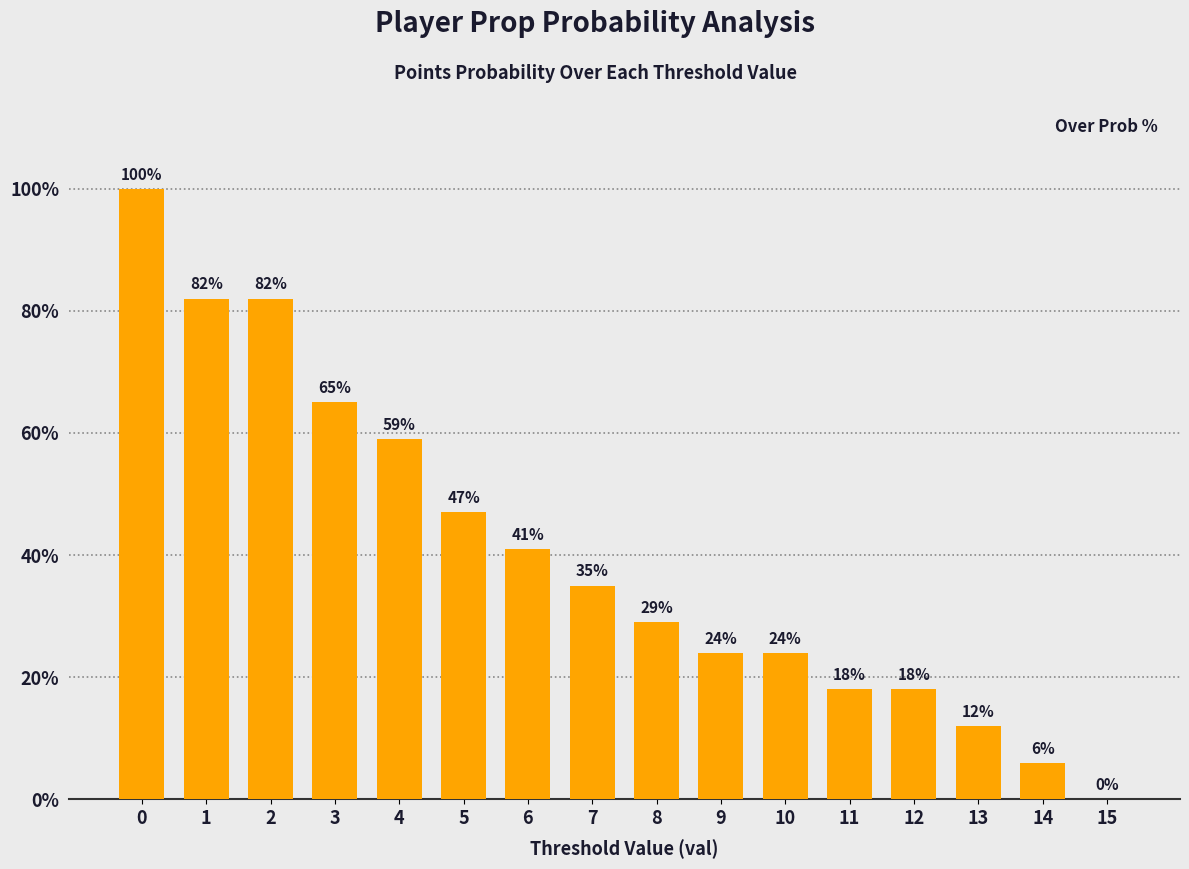

What is the sum of all values?

642